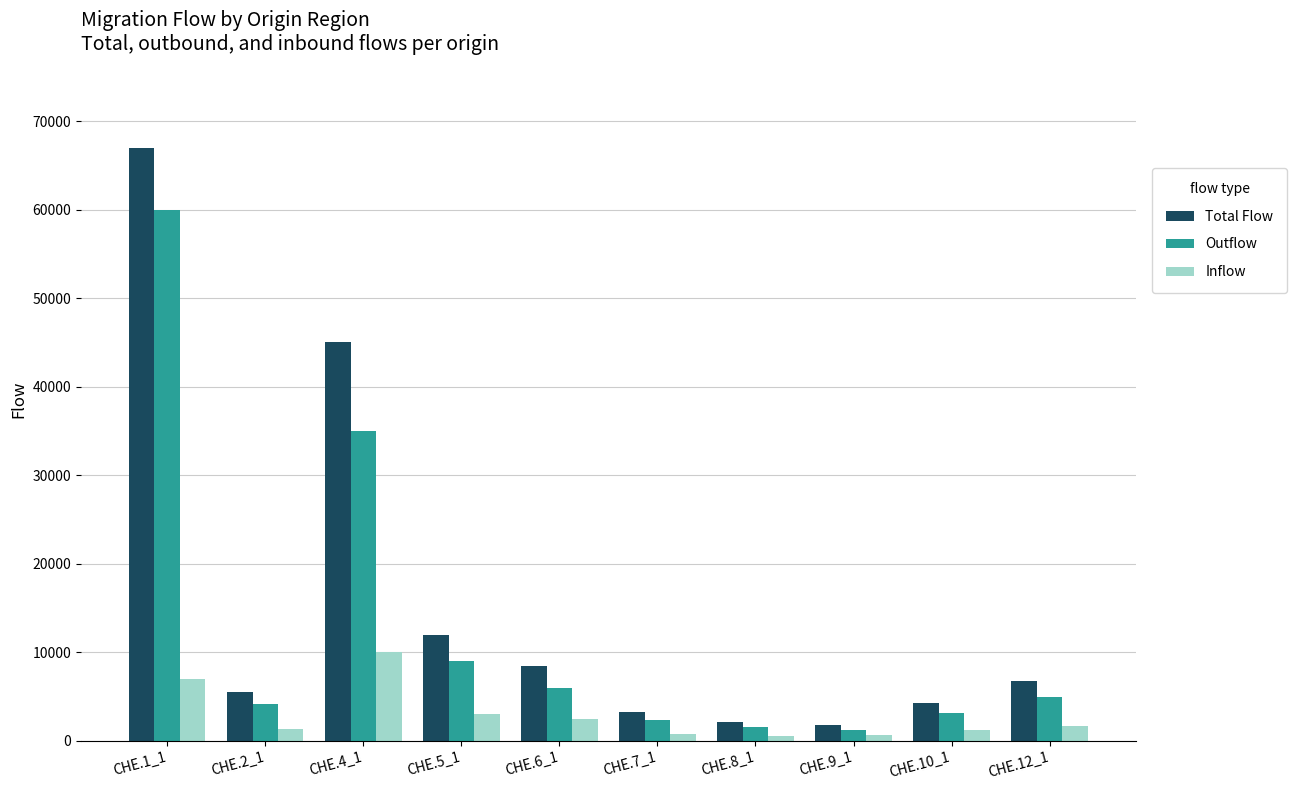

How many bars are there in each group?

3